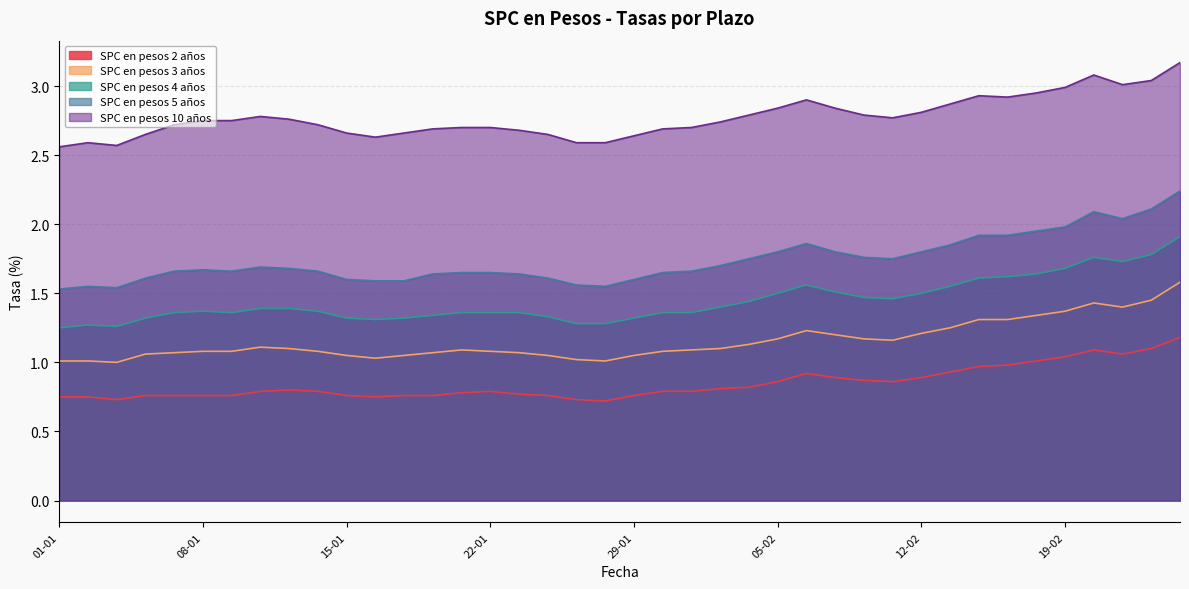

True or false: SPC en pesos 3 años and SPC en pesos 5 años cross at least once.

False